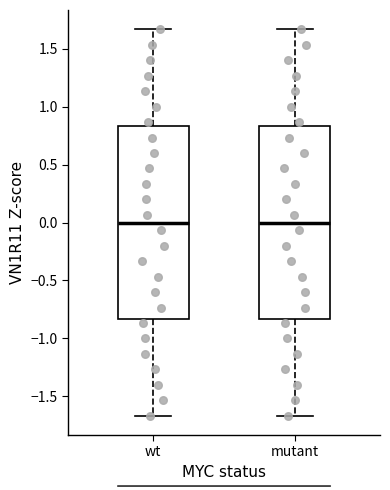

Reading left to right, read every box against the y-axis: the position of its median line, the range the box covers, and the ends of its whiskers. The values are not printed on the chart, so give them approximately, as read against the axis.

wt: median 0.00, box -0.85 to 0.85, whiskers -1.65 to 1.65
mutant: median 0.00, box -0.85 to 0.85, whiskers -1.65 to 1.65